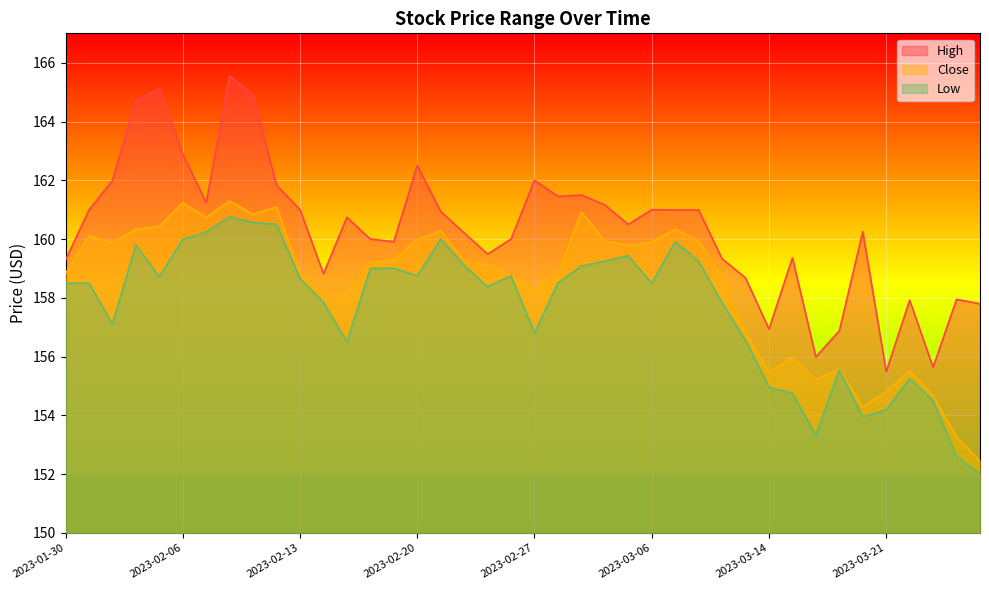

What is the sum of all Low values?

6306.9